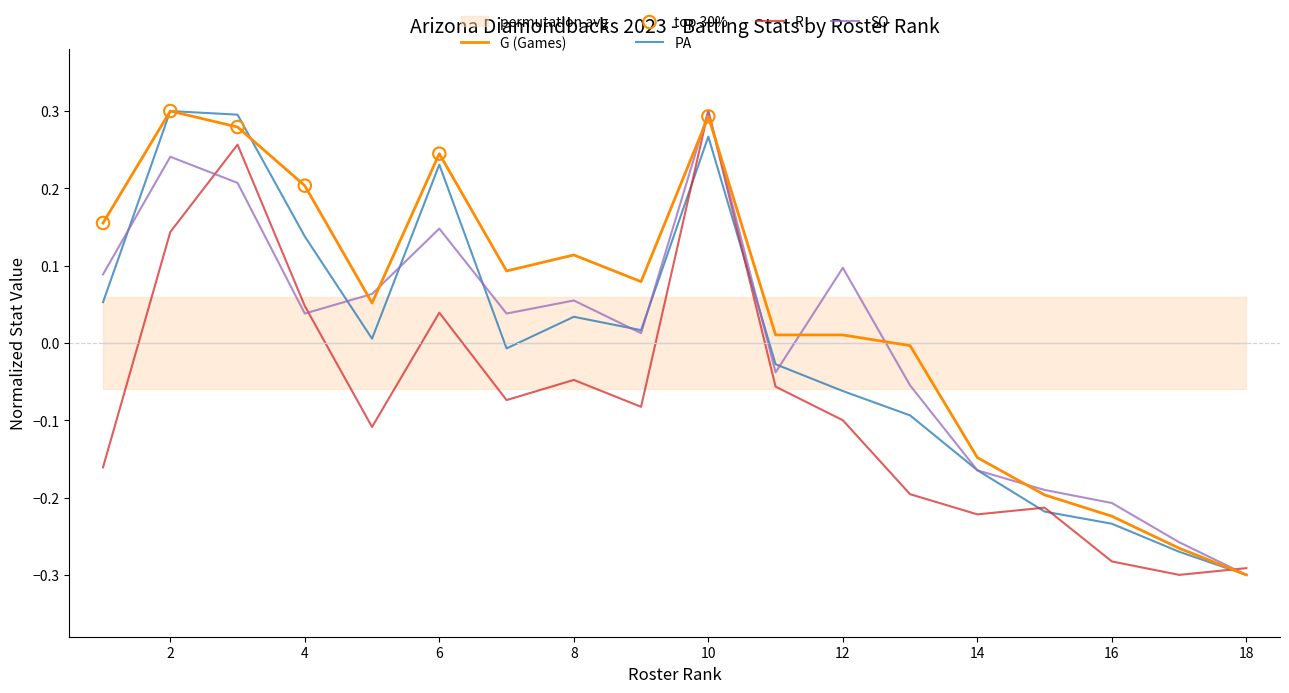

At how many categories does at least one series exceed 0?

12